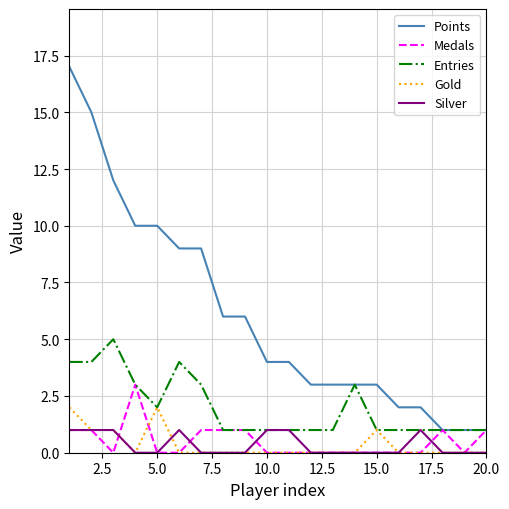

Rank the series by their maximum value, from lowest to highest.

Silver, Gold, Medals, Entries, Points